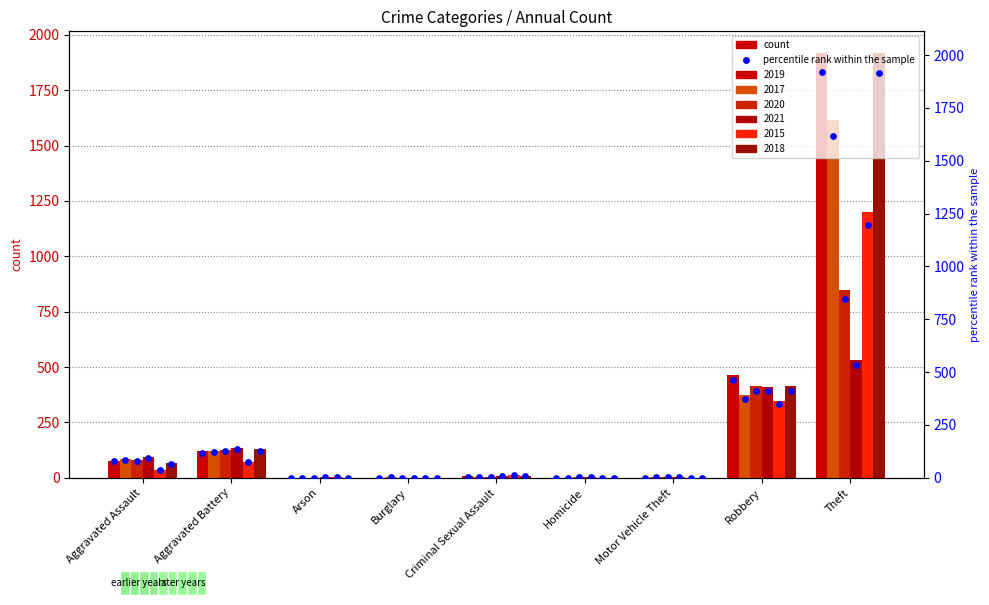

Which series has the largest total across all categories?

2019